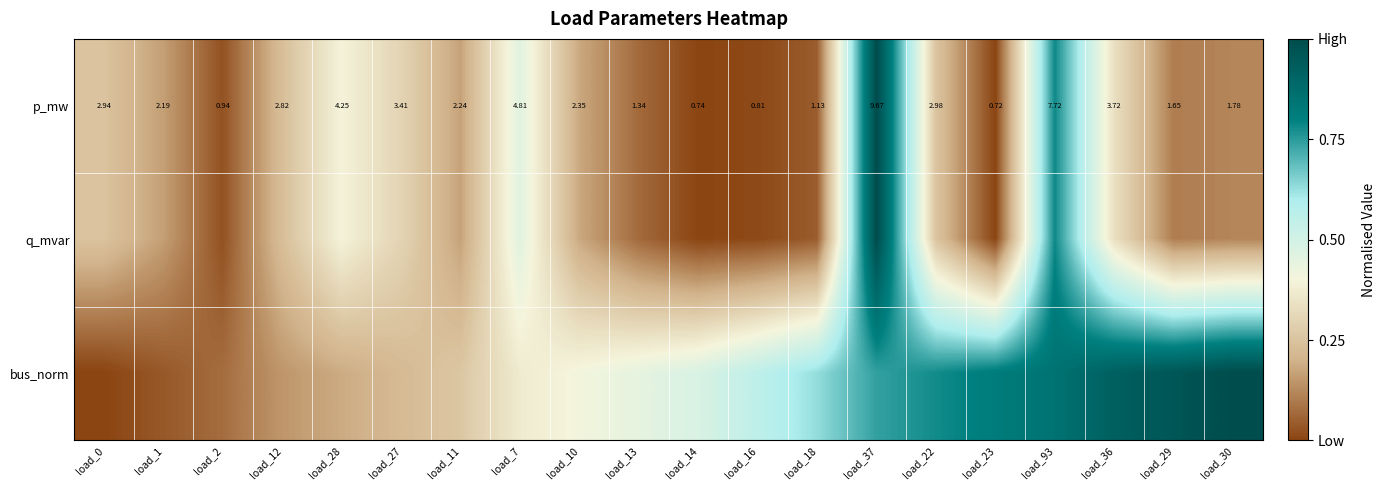

Rank the series at load_7 from lowest to highest value.

bus_norm, q_mvar, p_mw